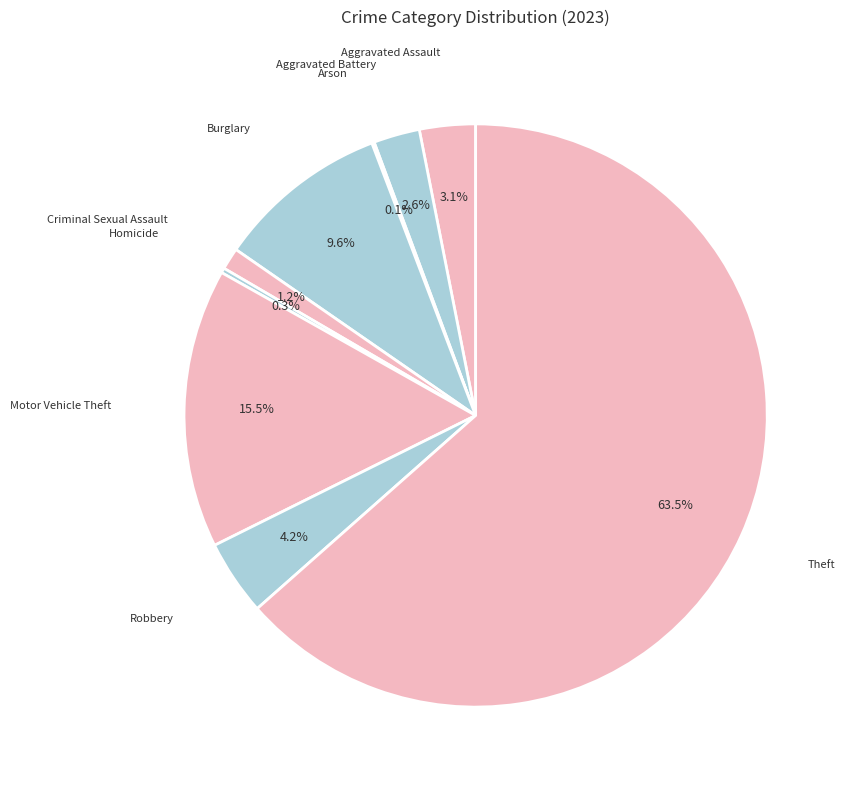

Rank the categories by value from lowest to highest.

Arson, Homicide, Criminal Sexual Assault, Aggravated Battery, Aggravated Assault, Robbery, Burglary, Motor Vehicle Theft, Theft